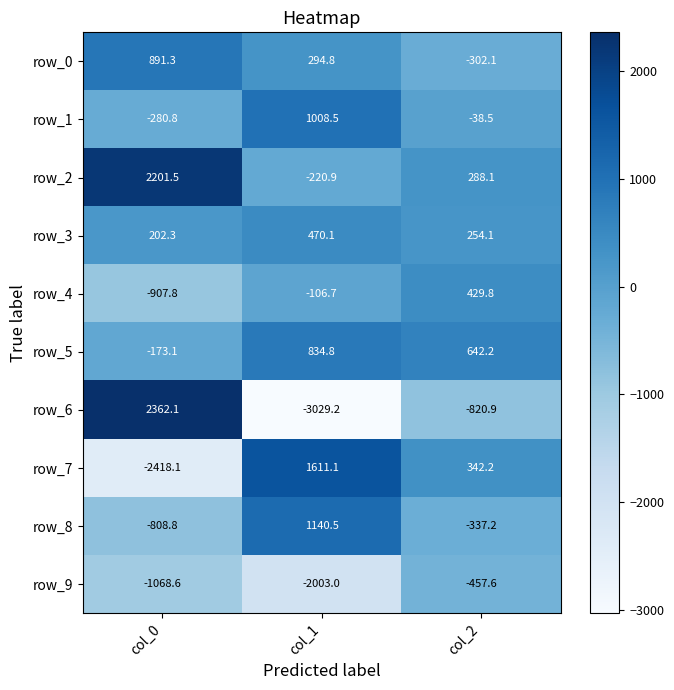

Reading left to right, list all the values displayed in this chart.

row_0: col_0=891.3	col_1=294.8	col_2=-302.1
row_1: col_0=-280.8	col_1=1008.5	col_2=-38.5
row_2: col_0=2201.5	col_1=-220.9	col_2=288.1
row_3: col_0=202.3	col_1=470.1	col_2=254.1
row_4: col_0=-907.8	col_1=-106.7	col_2=429.8
row_5: col_0=-173.1	col_1=834.8	col_2=642.2
row_6: col_0=2362.1	col_1=-3029.2	col_2=-820.9
row_7: col_0=-2418.1	col_1=1611.1	col_2=342.2
row_8: col_0=-808.8	col_1=1140.5	col_2=-337.2
row_9: col_0=-1068.6	col_1=-2003.0	col_2=-457.6